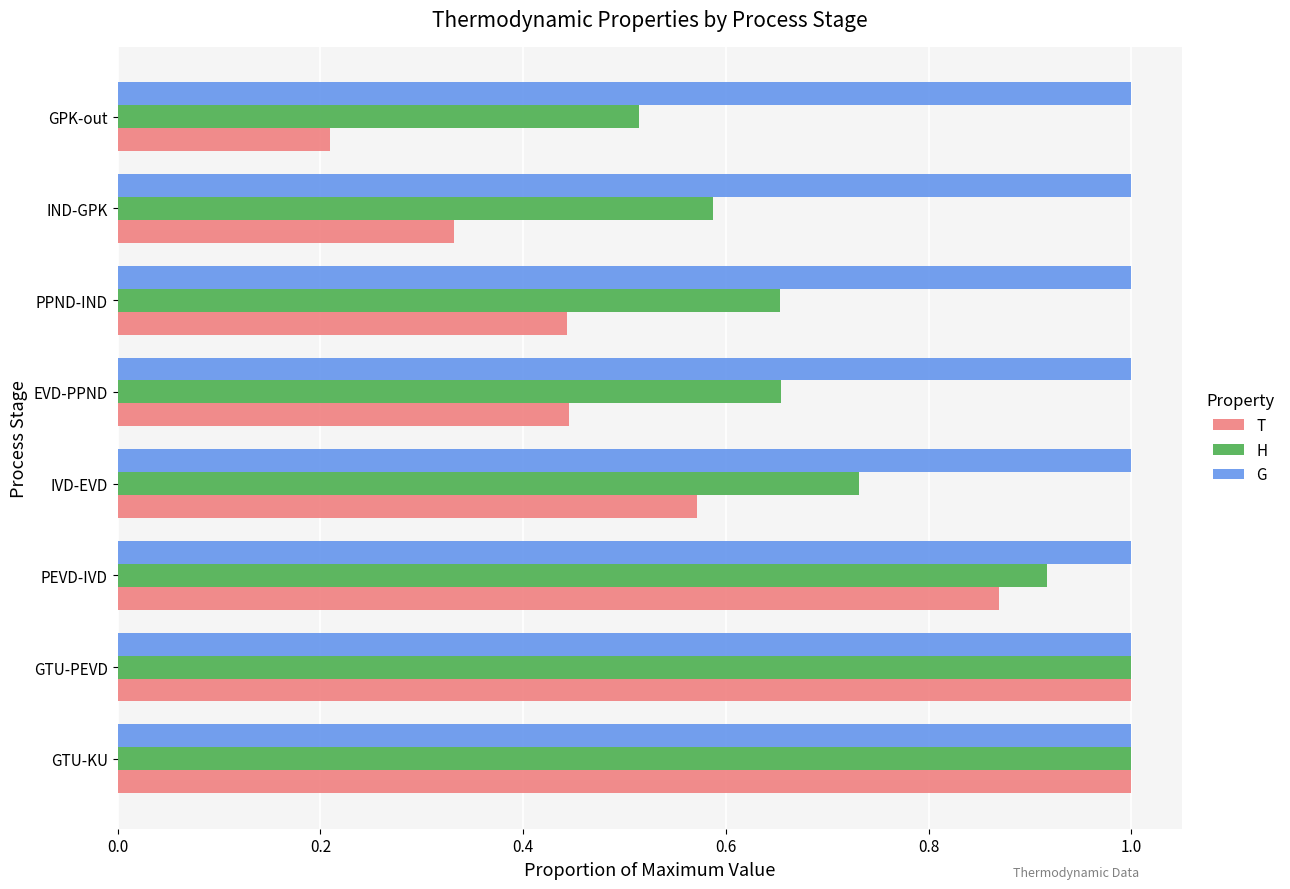

Rank the series at EVD-PPND from lowest to highest value.

T, H, G